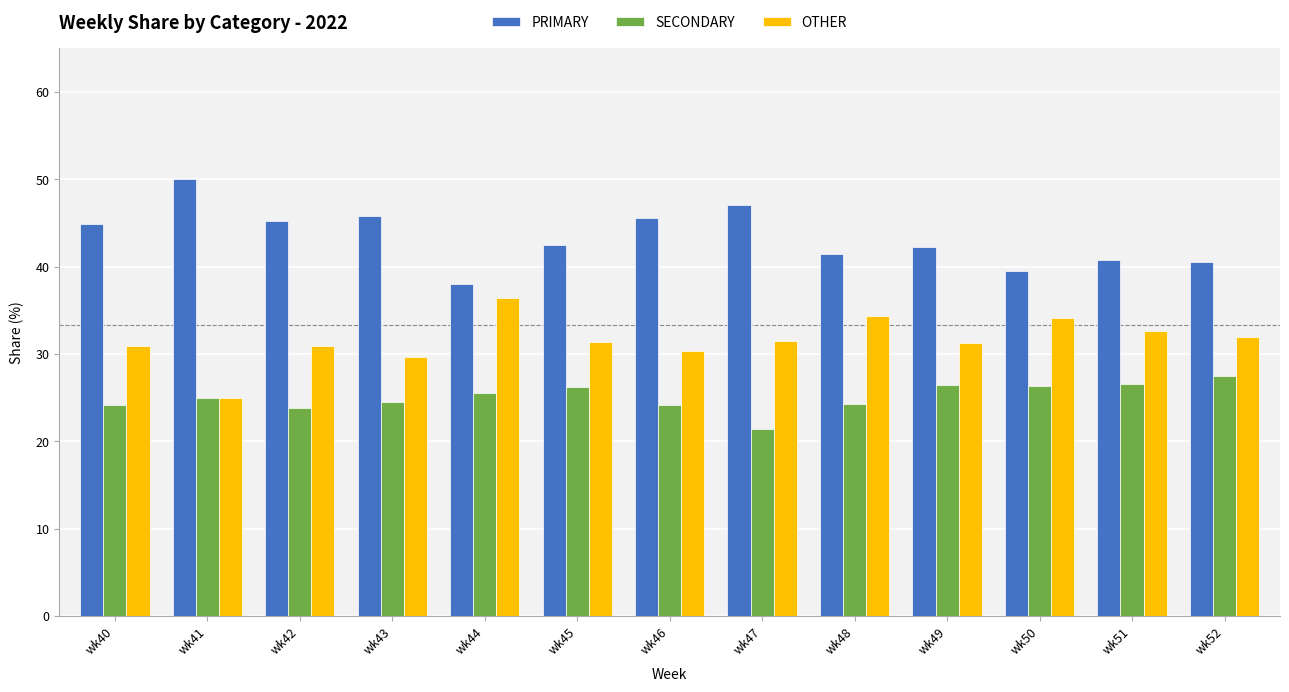

Rank the series by their average value, from lowest to highest.

SECONDARY, OTHER, PRIMARY